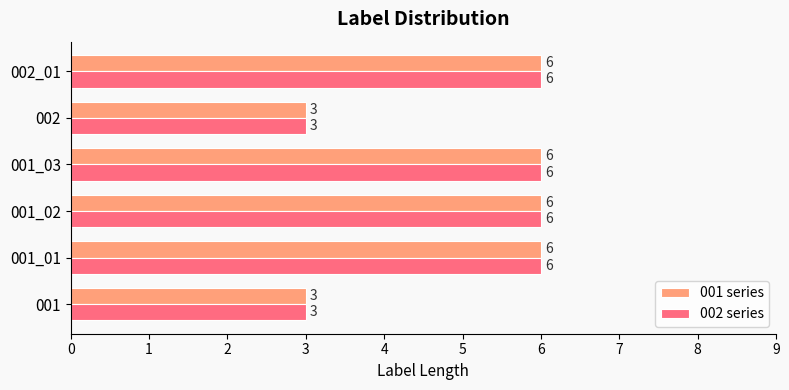

At how many categories does at least one series exceed 5?

4